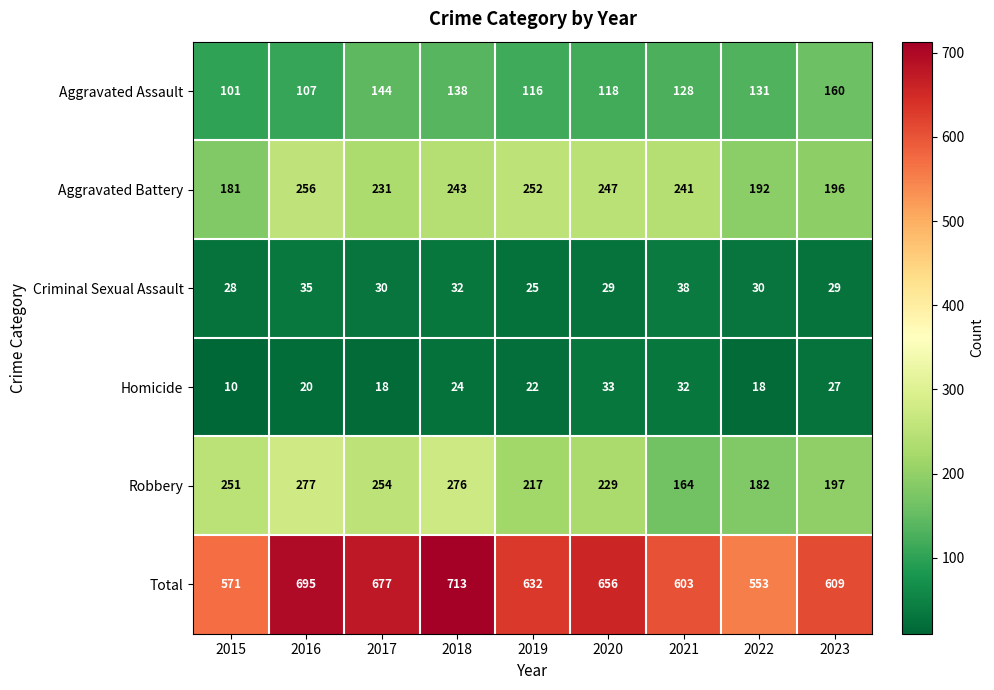

What is the total value across all series at 2020?

1312